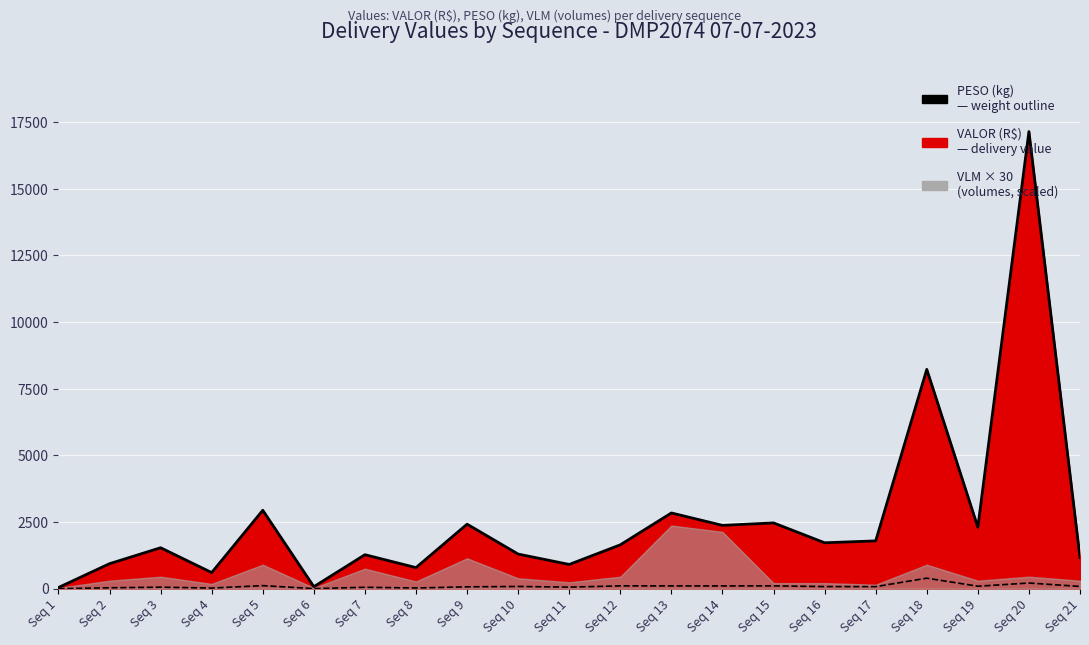

Is it true that PESO (kg) outline equals 1792.9 at Seq 17?

True